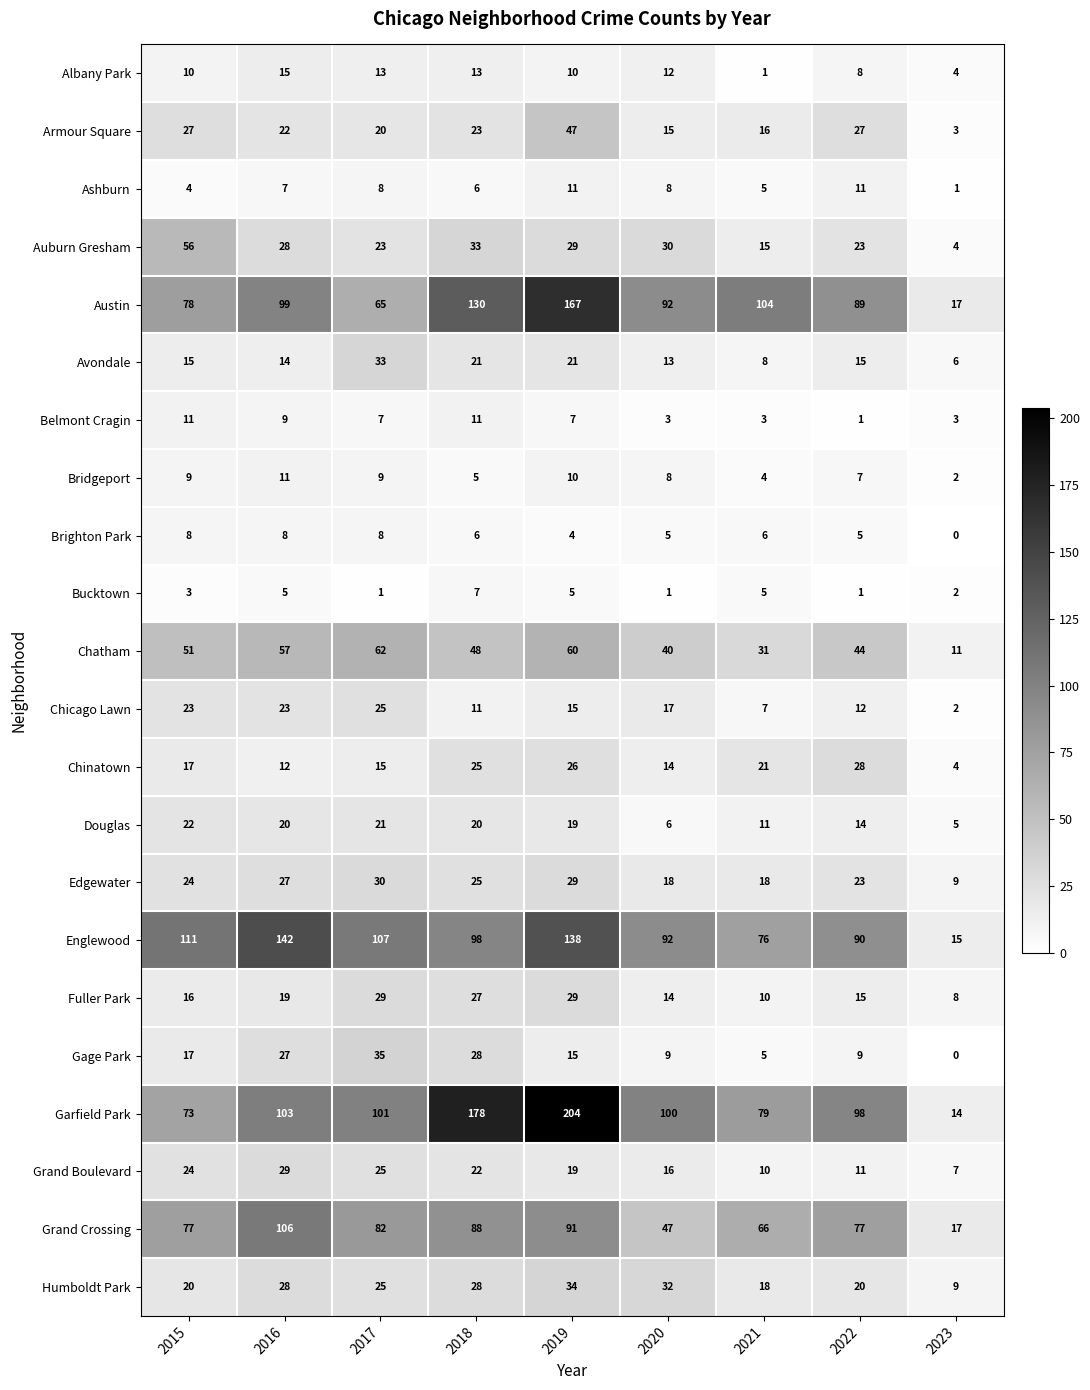

Which category has the lowest value in the Chicago Lawn series?

2023